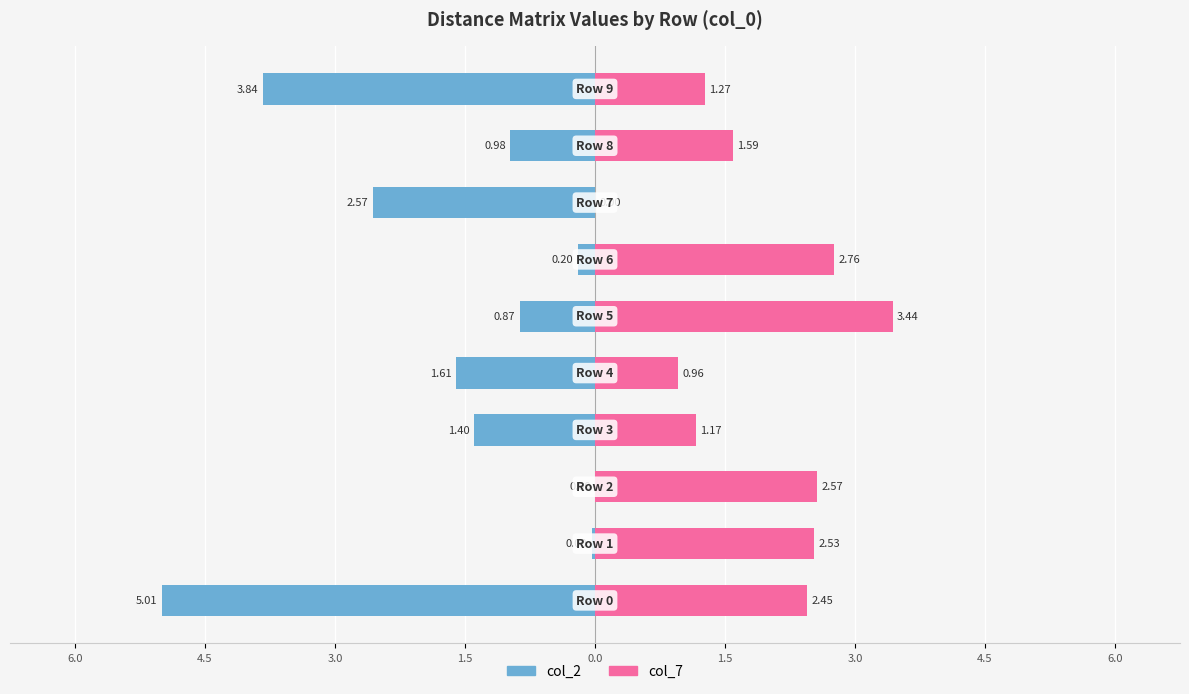

Which series has the largest range (max minus min)?

col_2